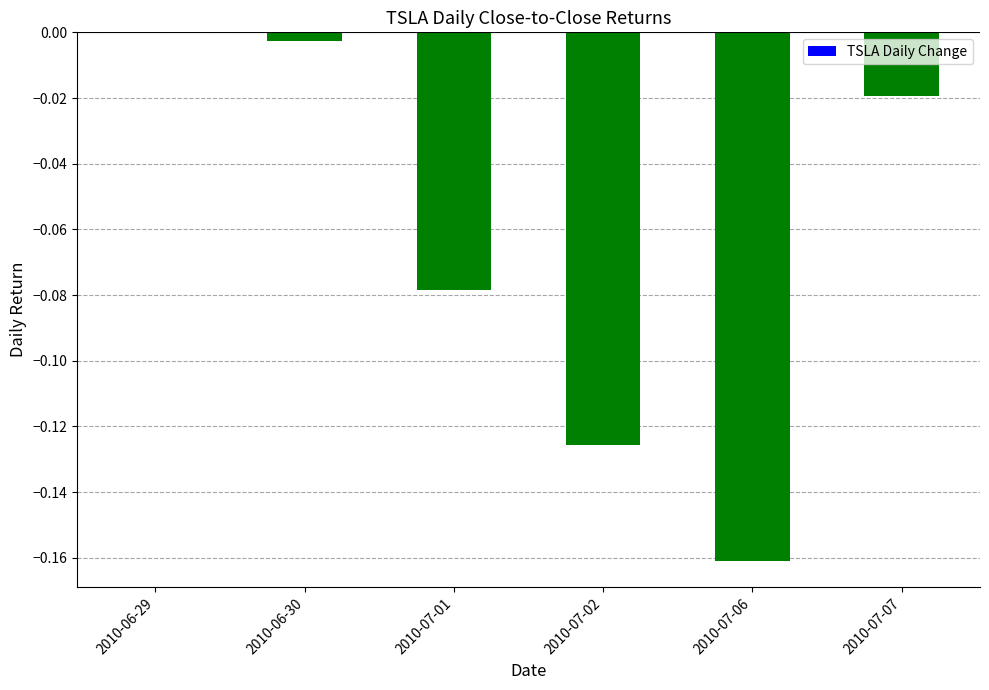

What is the change in value from 2010-07-06 to 2010-07-07?

+0.1